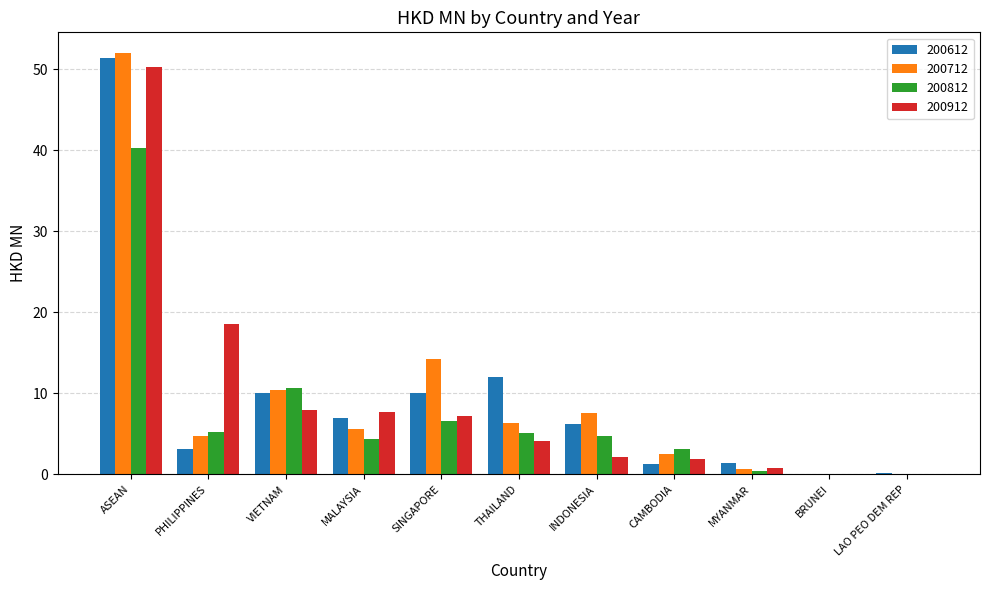

The value of 200712 at MALAYSIA is 1.7. True or false?

False